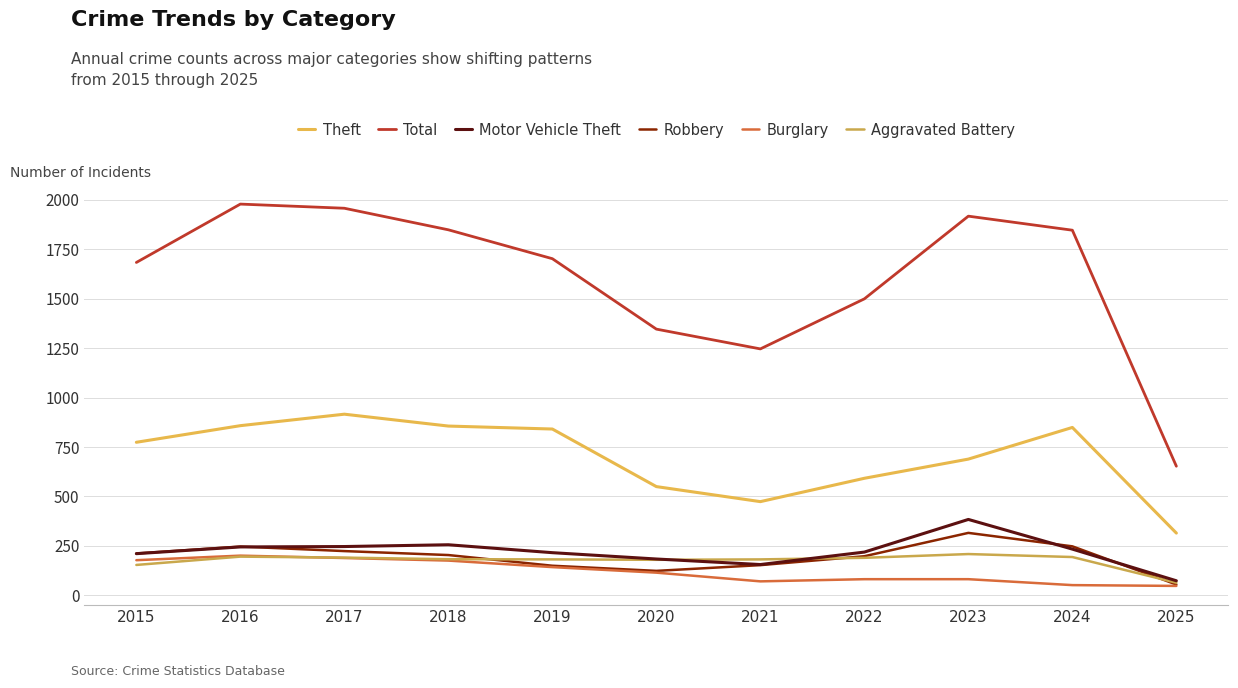

Reading left to right, extract all data points from this chart.

Theft: 774	858	916	856	841	550	474	592	689	849	315
Total: 1683	1978	1957	1848	1702	1346	1246	1499	1917	1846	653
Motor Vehicle Theft: 211	245	247	256	216	184	156	219	384	234	74
Robbery: 212	247	224	204	150	124	153	198	316	248	55
Burglary: 178	201	189	176	143	115	71	82	82	52	48
Aggravated Battery: 154	196	191	183	182	180	182	190	209	194	64